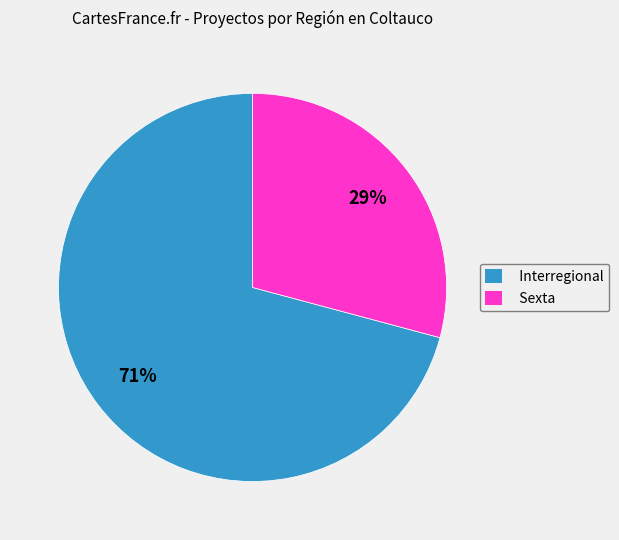

Is the sum of Interregional and Sexta greater than half?

Yes